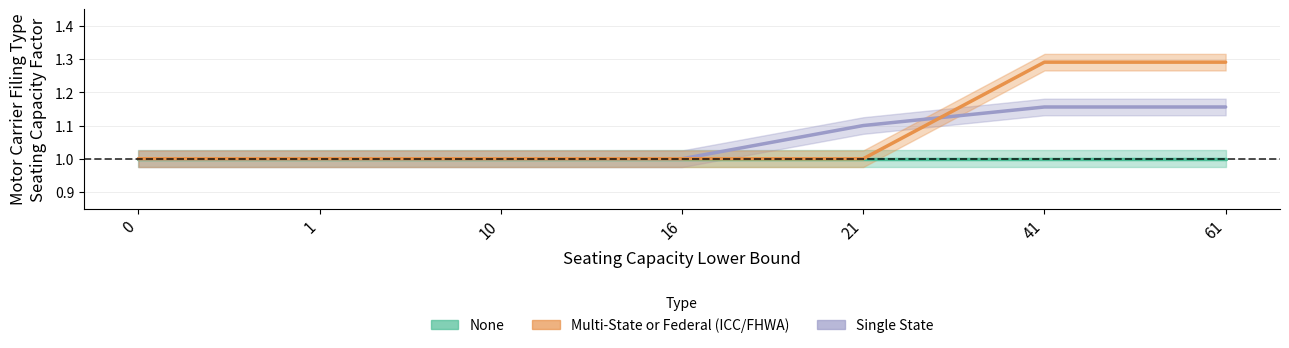

True or false: Single State has a value of 1.4 at 10.

False